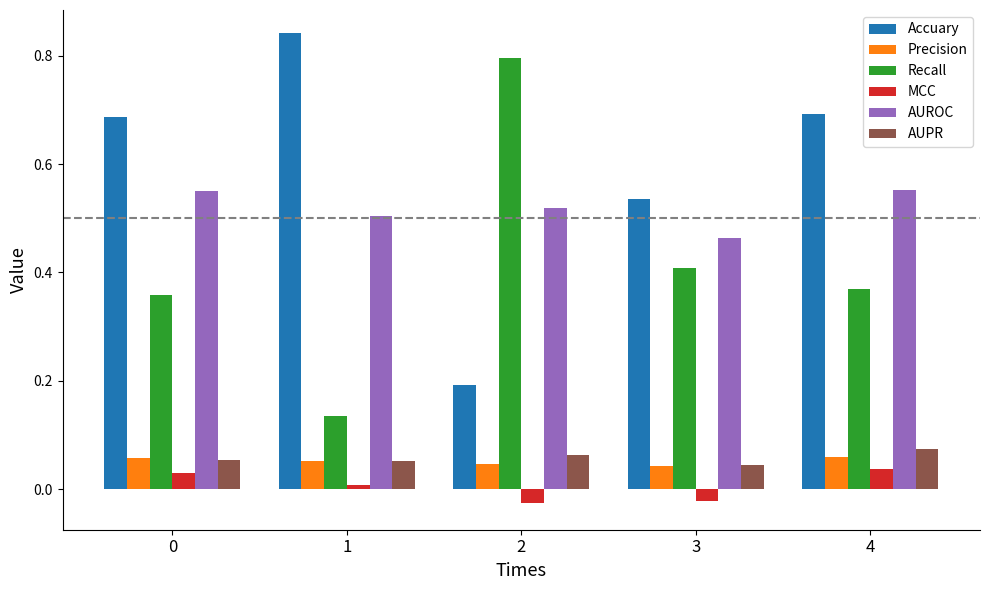

What is the difference between the second highest and minimum values in the Recall series?

0.3